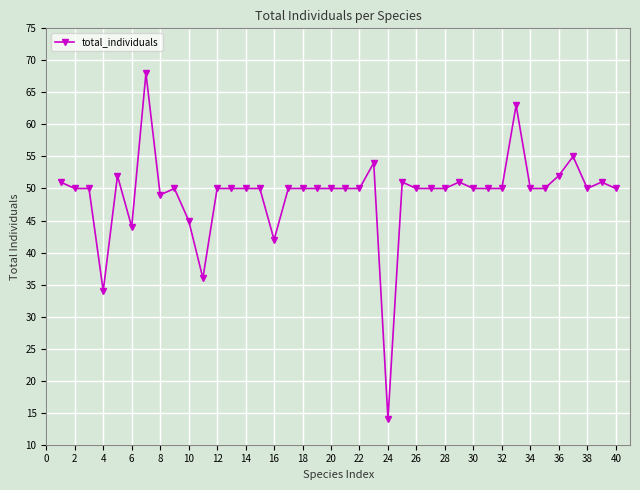

True or false: the data has more than 1 interior local peaks.

True